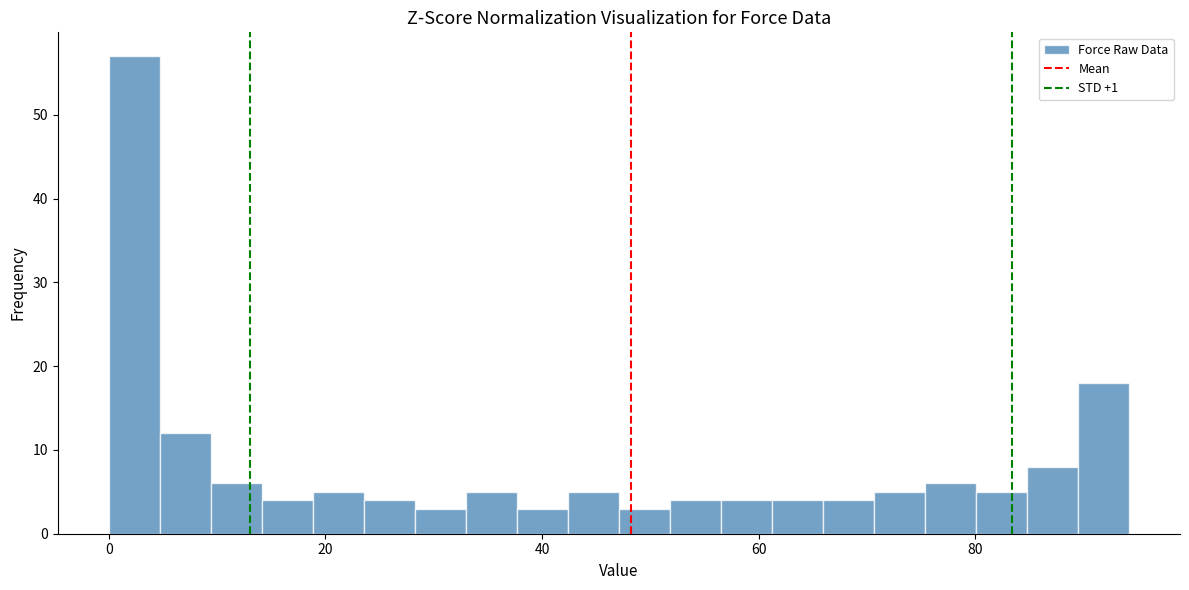

Read against the x-axis, roughly where is the centre of the tallest bar?

2